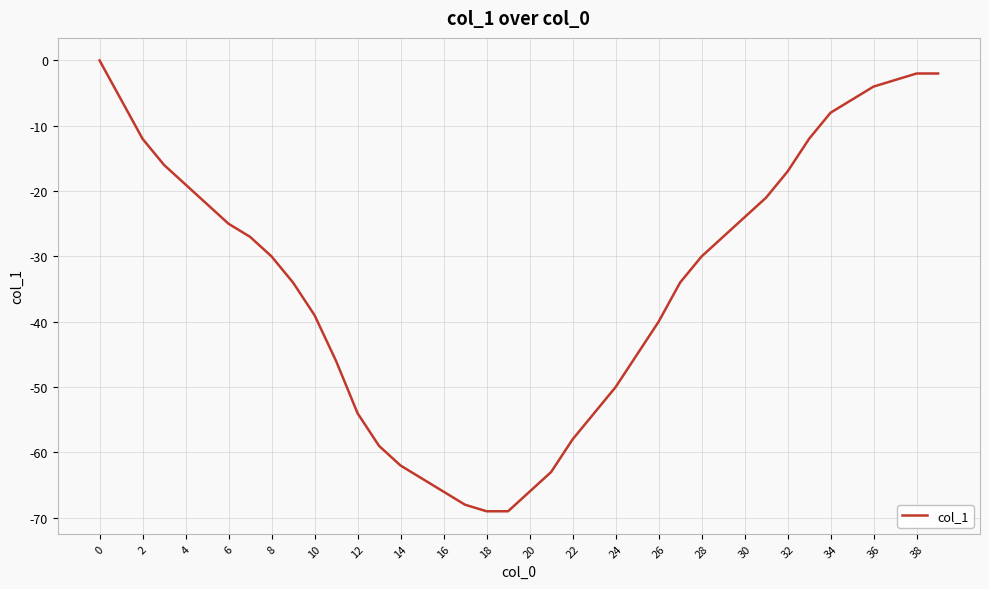

What is the smallest value displayed?

-69